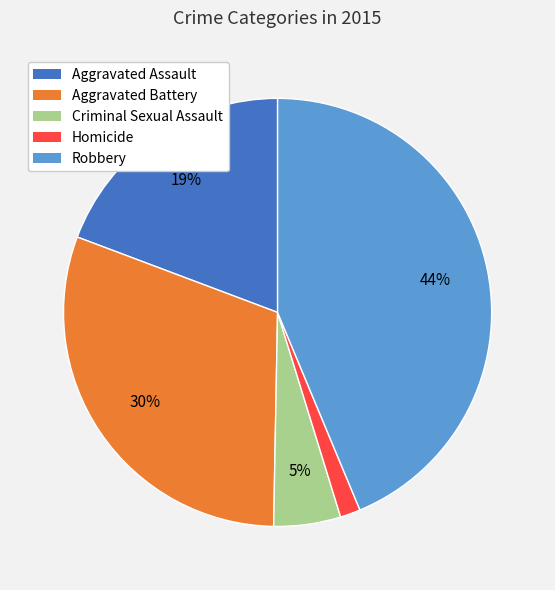

What is the ratio of the value at Aggravated Battery to the value at Criminal Sexual Assault?

6.0